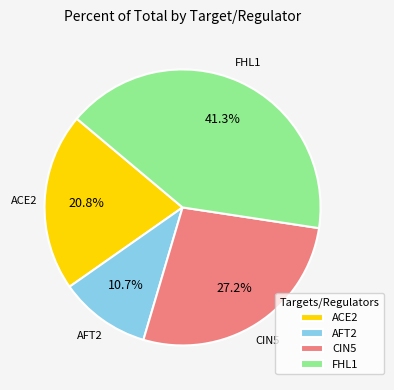

Between AFT2 and FHL1, which is larger?

FHL1